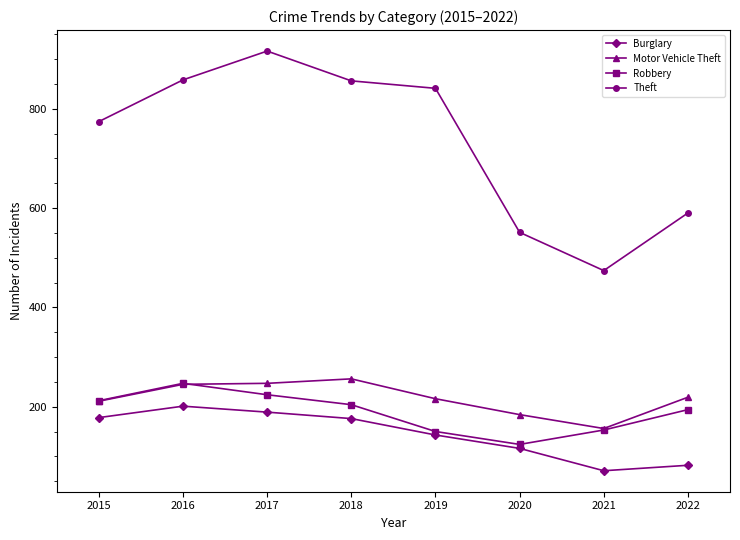

What is the value of the Burglary point at the 2nd from the left?

201